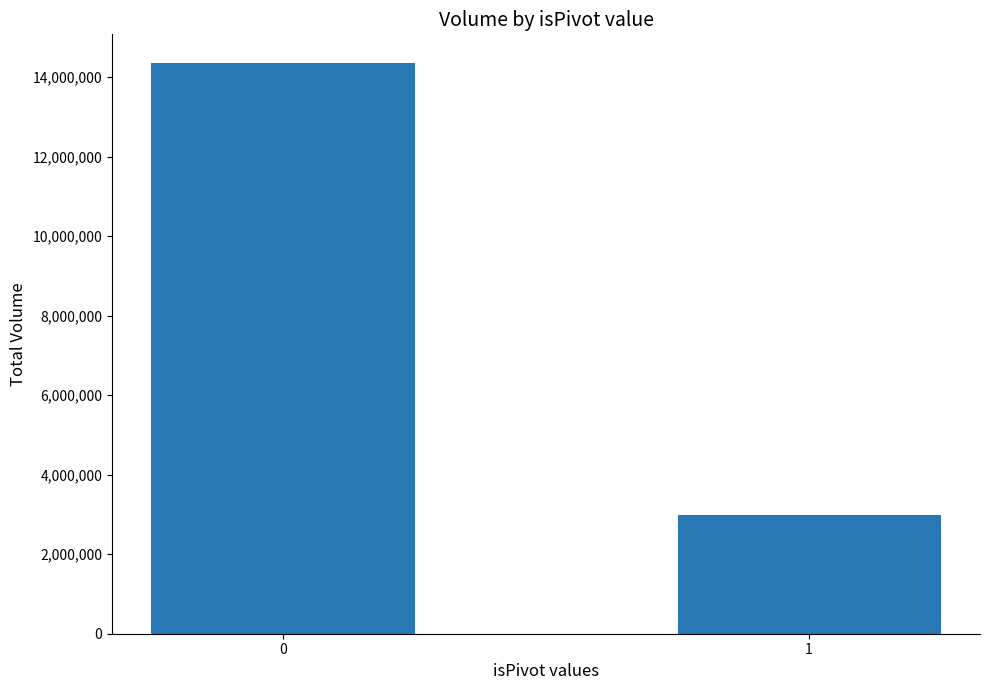

Reading right to left, what are all the values shown in this chart?

2986862	14354495